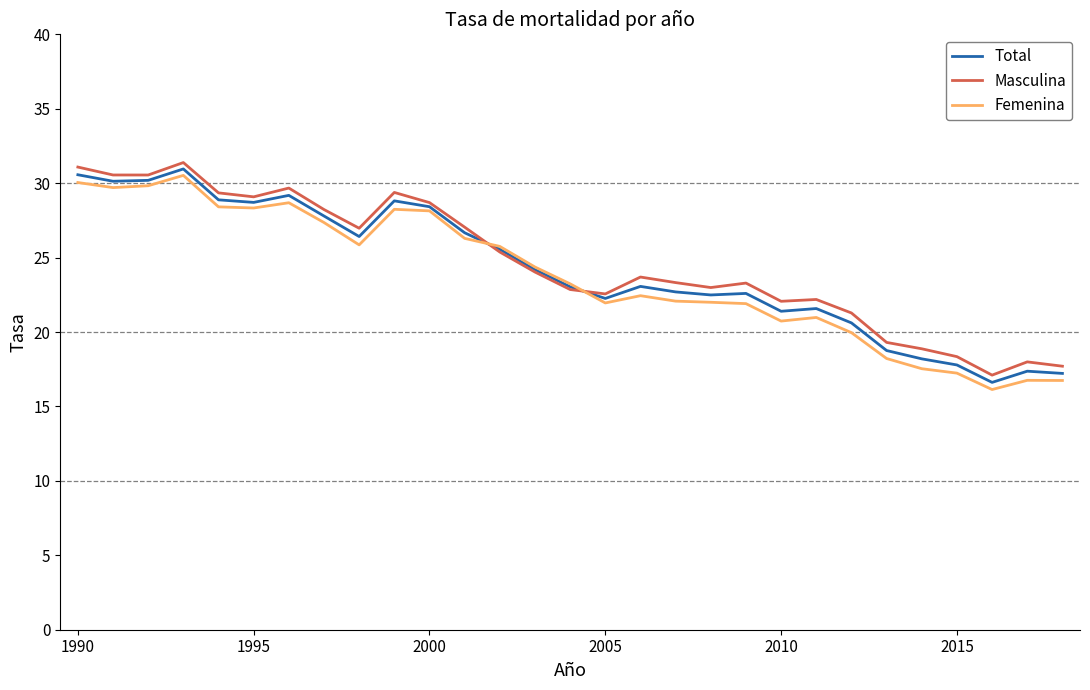

What is the smallest value displayed?

16.1